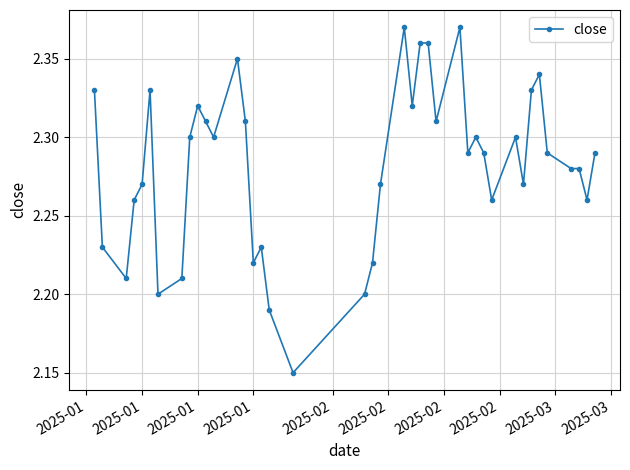

True or false: the data has more than 1 interior local peaks.

True